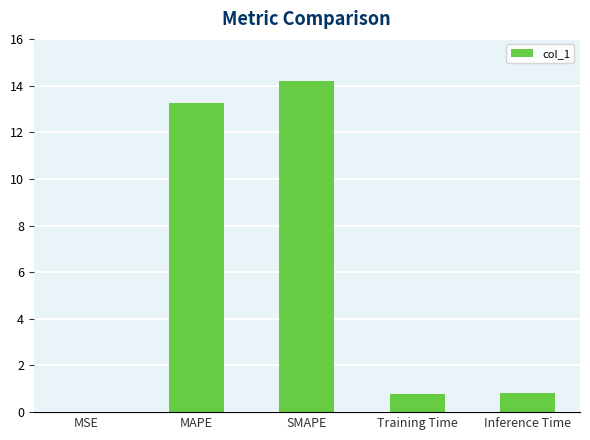

What is the sum of the values at SMAPE and MAPE?

27.5